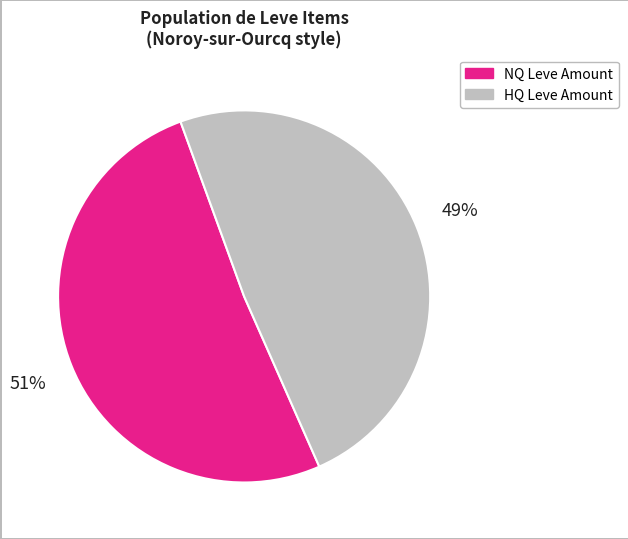

What percentage is the HQ Leve Amount slice, to the nearest percent?

49%